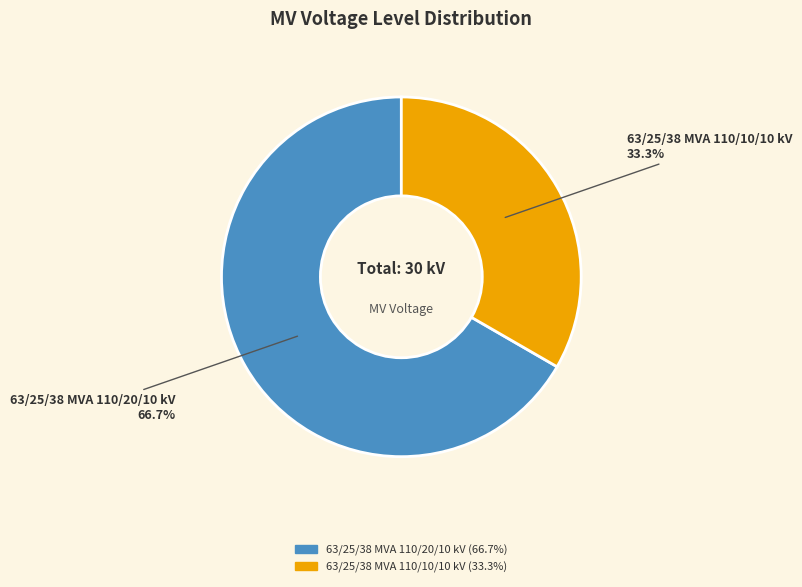

Combined, what portion of the pie is 63/25/38 MVA 110/10/10 kV and 63/25/38 MVA 110/20/10 kV?

100.0%